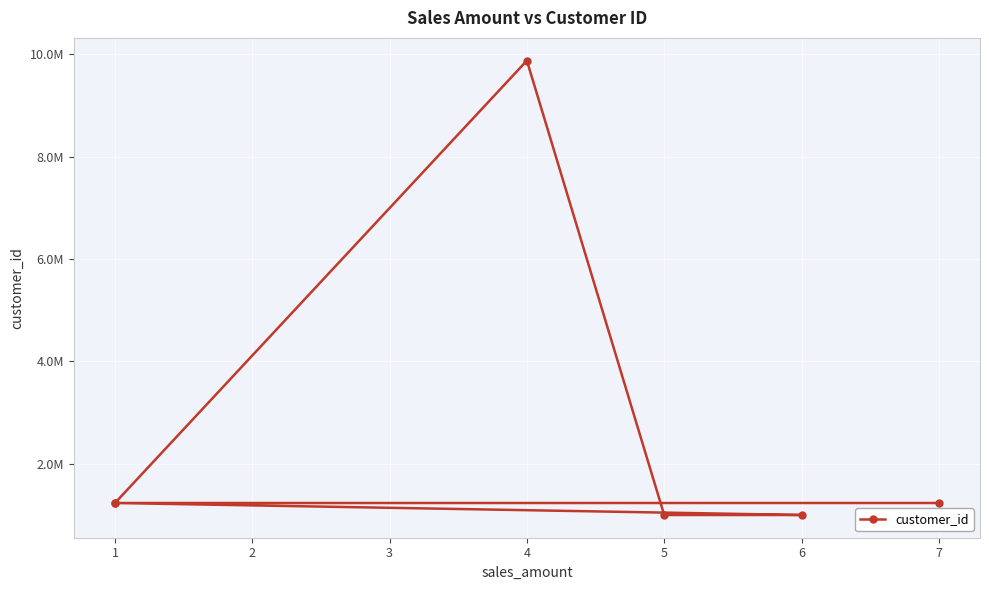

What is the value of the 2nd point from the left?

9876543